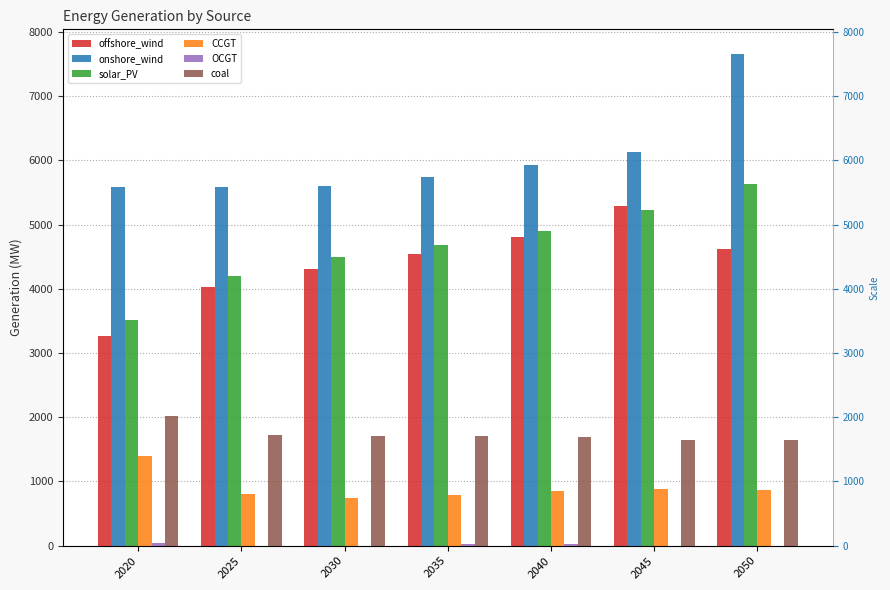

True or false: OCGT has a value of 33.3 at 2035.

False